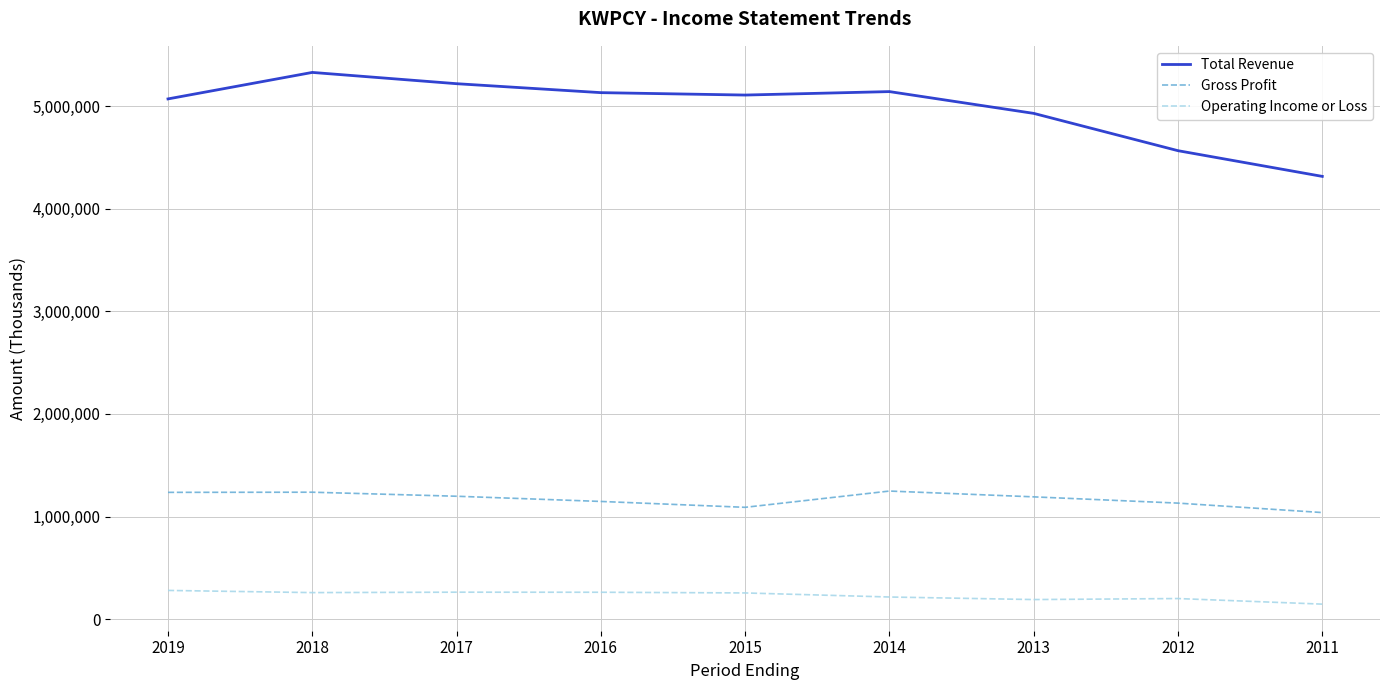

Count the number of categories in the chart.

9